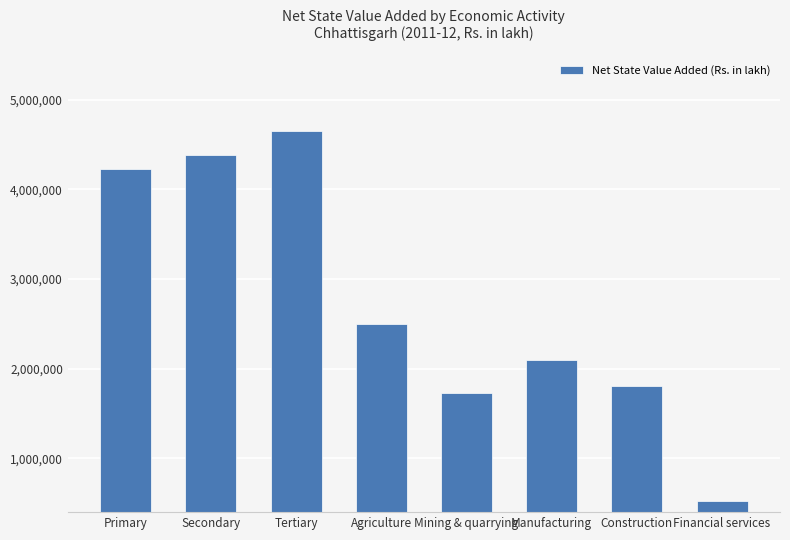

Between Financial services and Manufacturing, which is larger?

Manufacturing